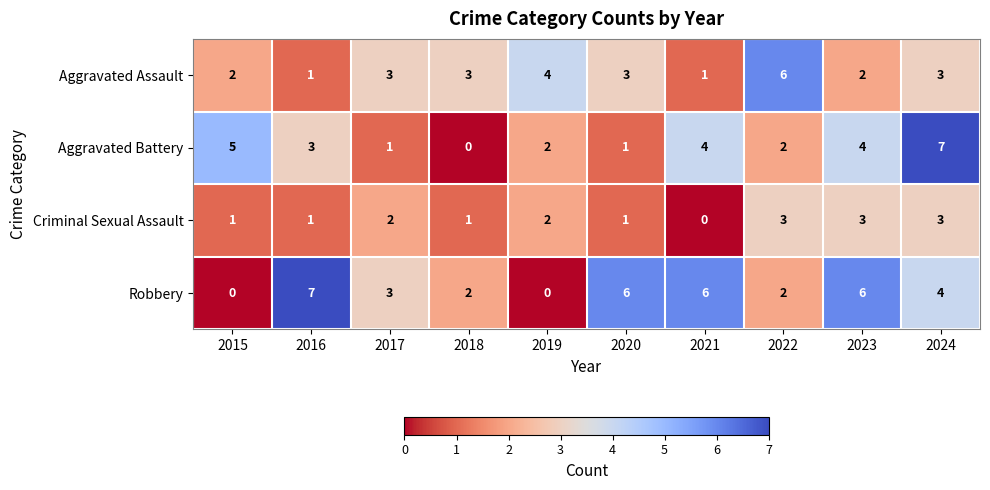

What is the sum of the Criminal Sexual Assault values at 2021 and 2022?

3